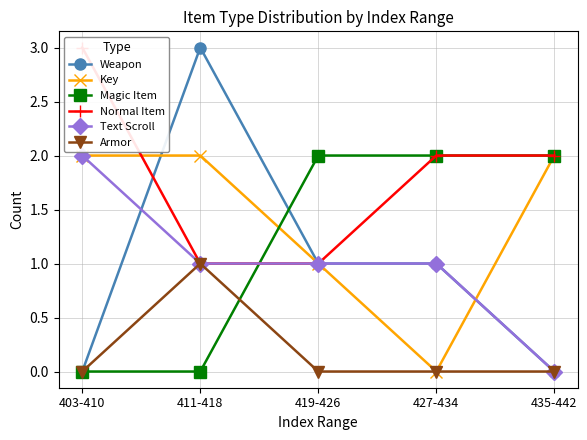

What is the label of the 3rd point from the right?

419-426